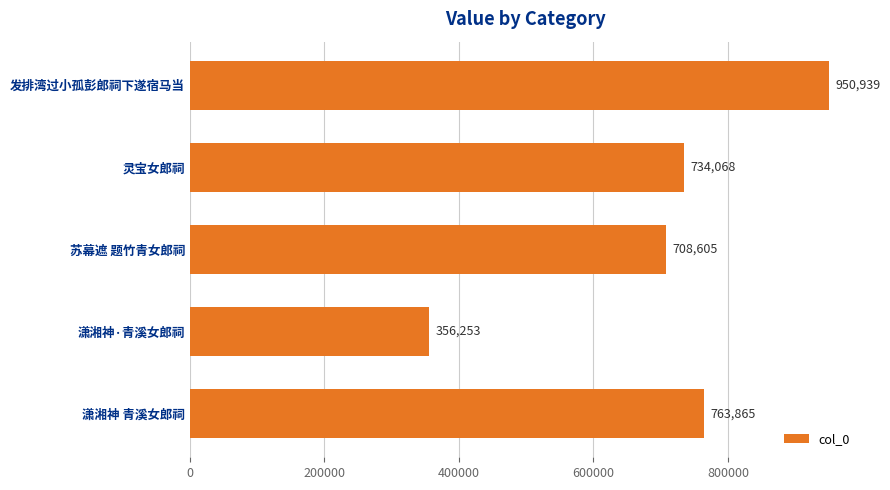

Count the number of data series in this chart.

1